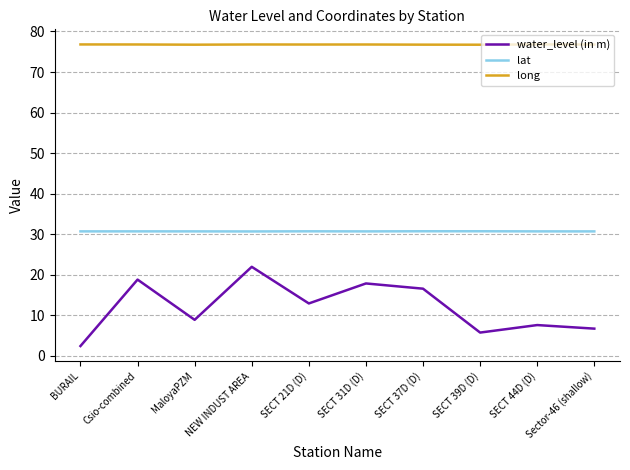

Does the chart have visible grid lines?

Yes